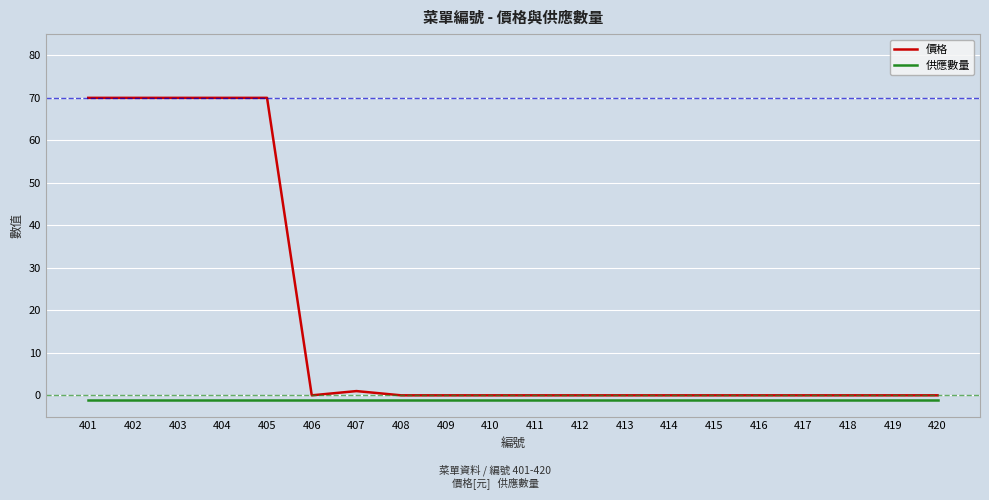

What is the spread (max minus min) of values at 409?

1